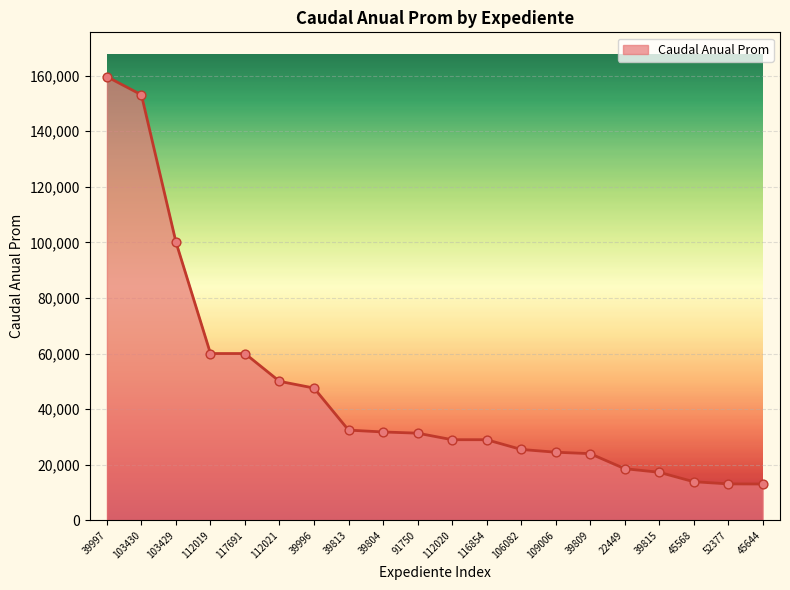

Between 112021 and 91750, which is larger?

112021